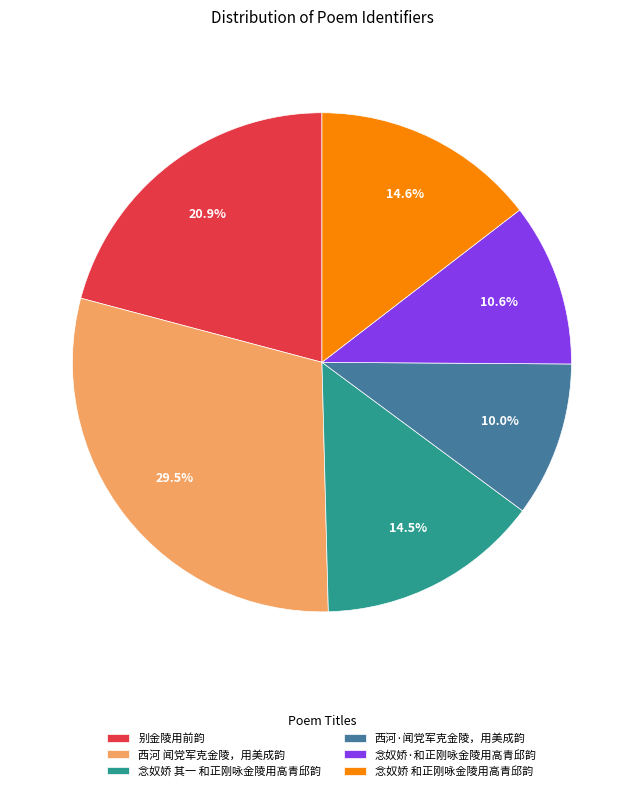

Which slice is the largest?

西河 闻党军克金陵，用美成韵